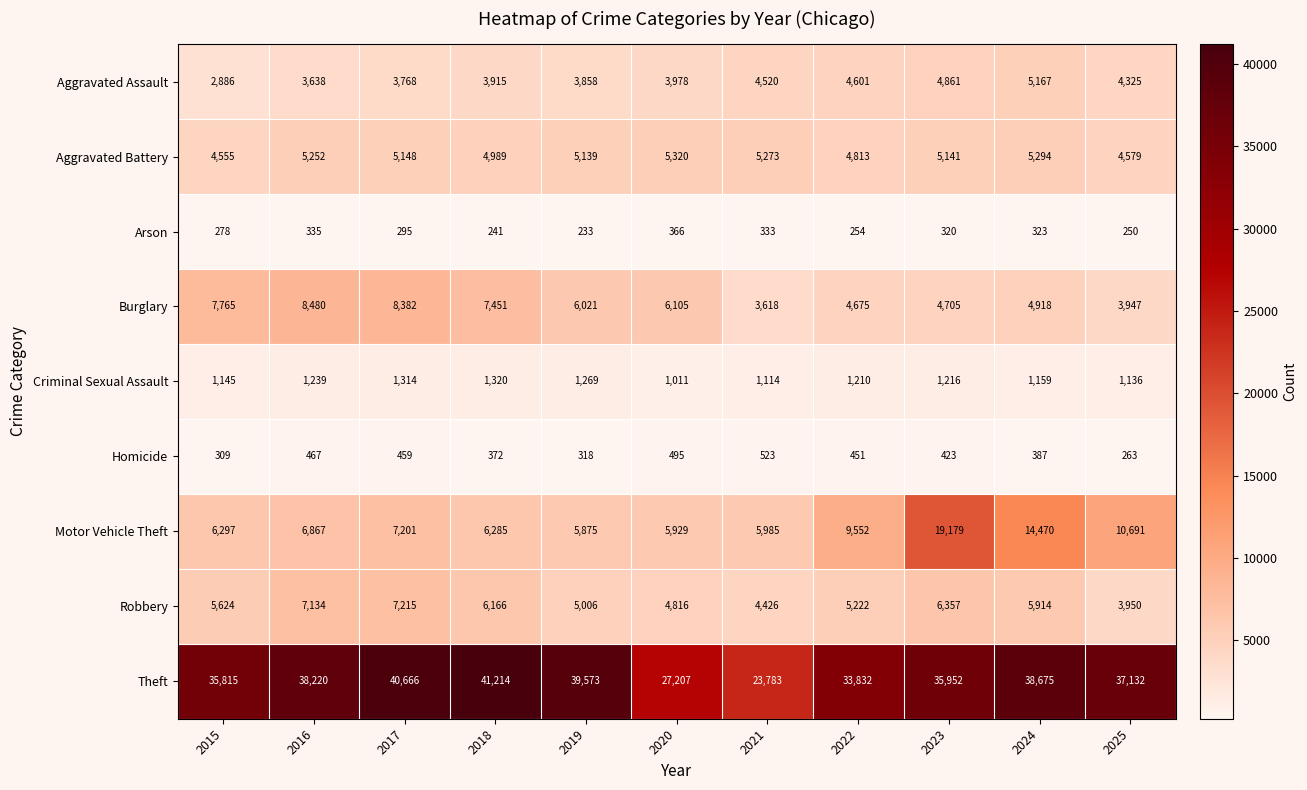

What is the difference between the maximum and minimum values in the Burglary series?

4862